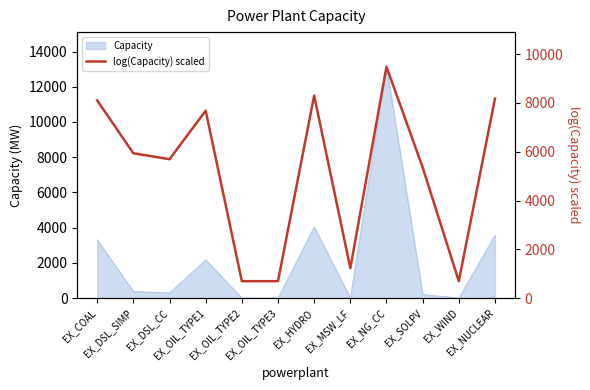

What is the label of the 7th point from the left?

EX_HYDRO